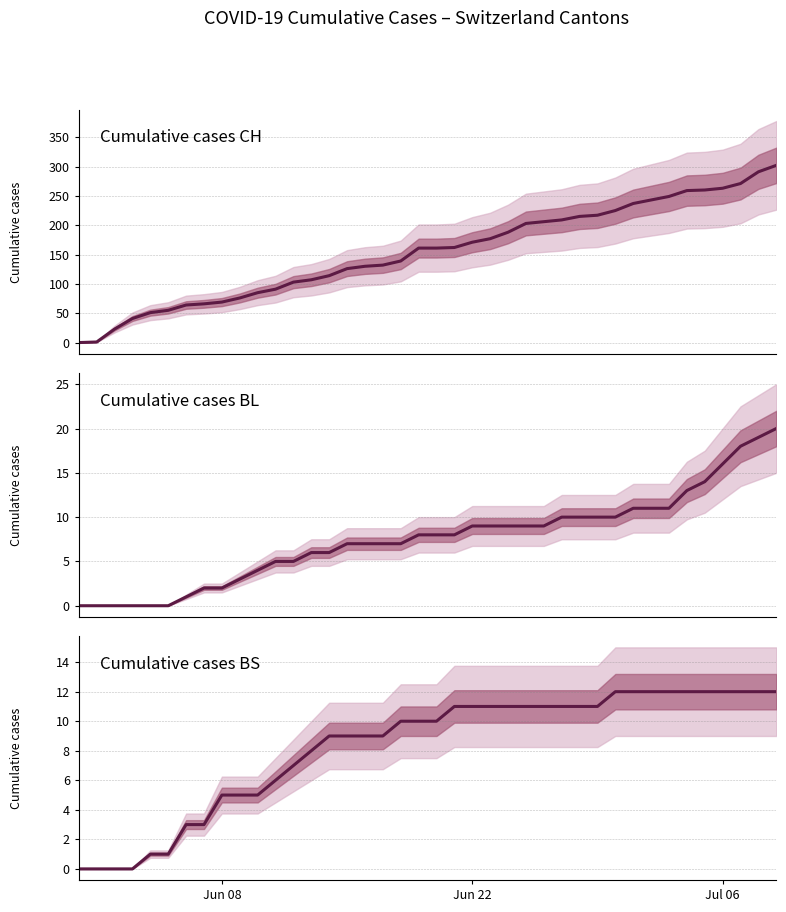

How many data points in Basel-Stadt are above 10?

19